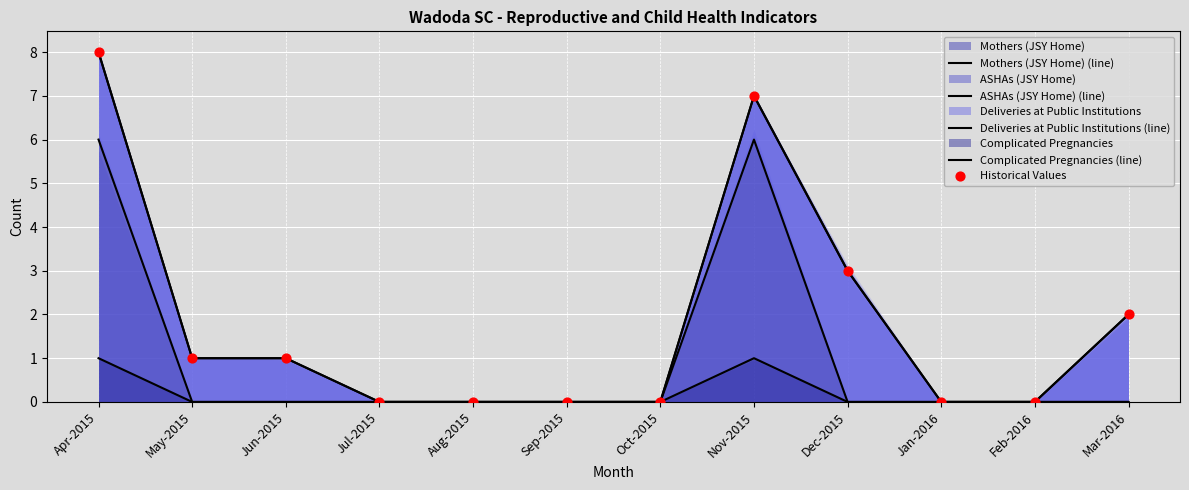

Which series reaches the maximum Y coordinate?

Deliveries at Public Institutions (line)